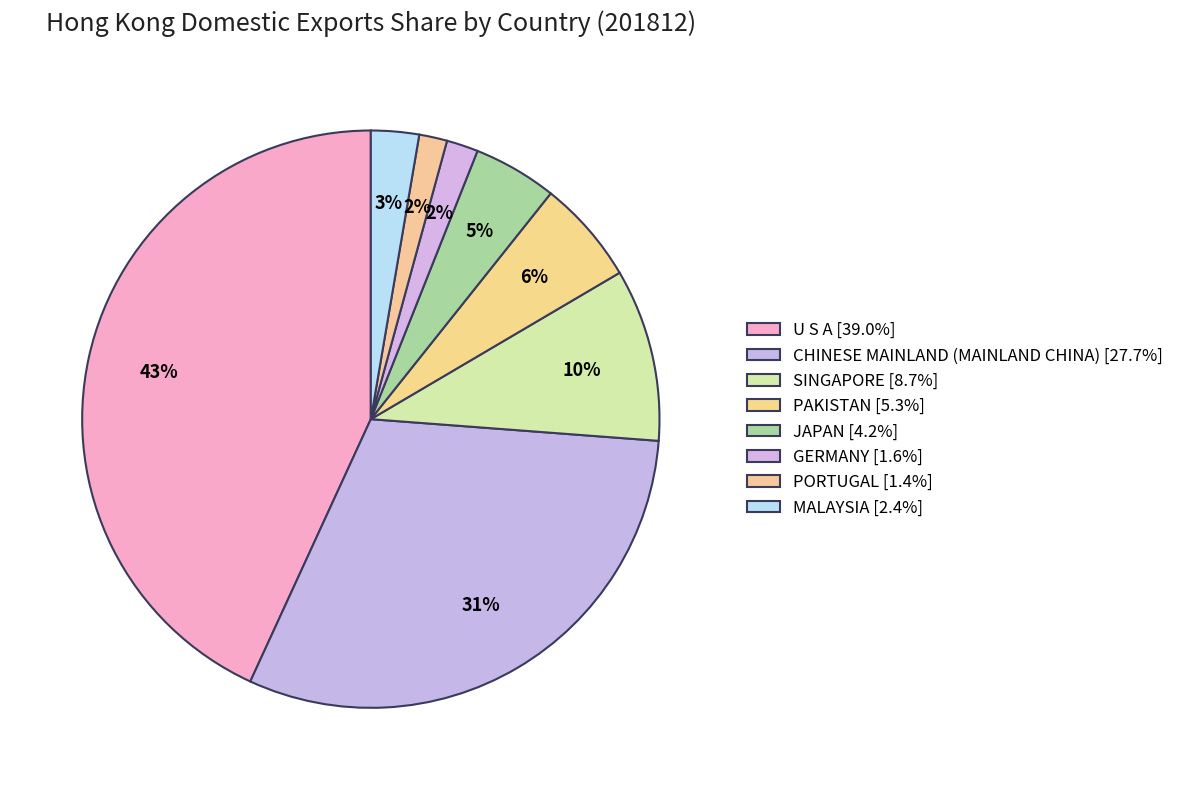

How many segments does this pie chart have?

8